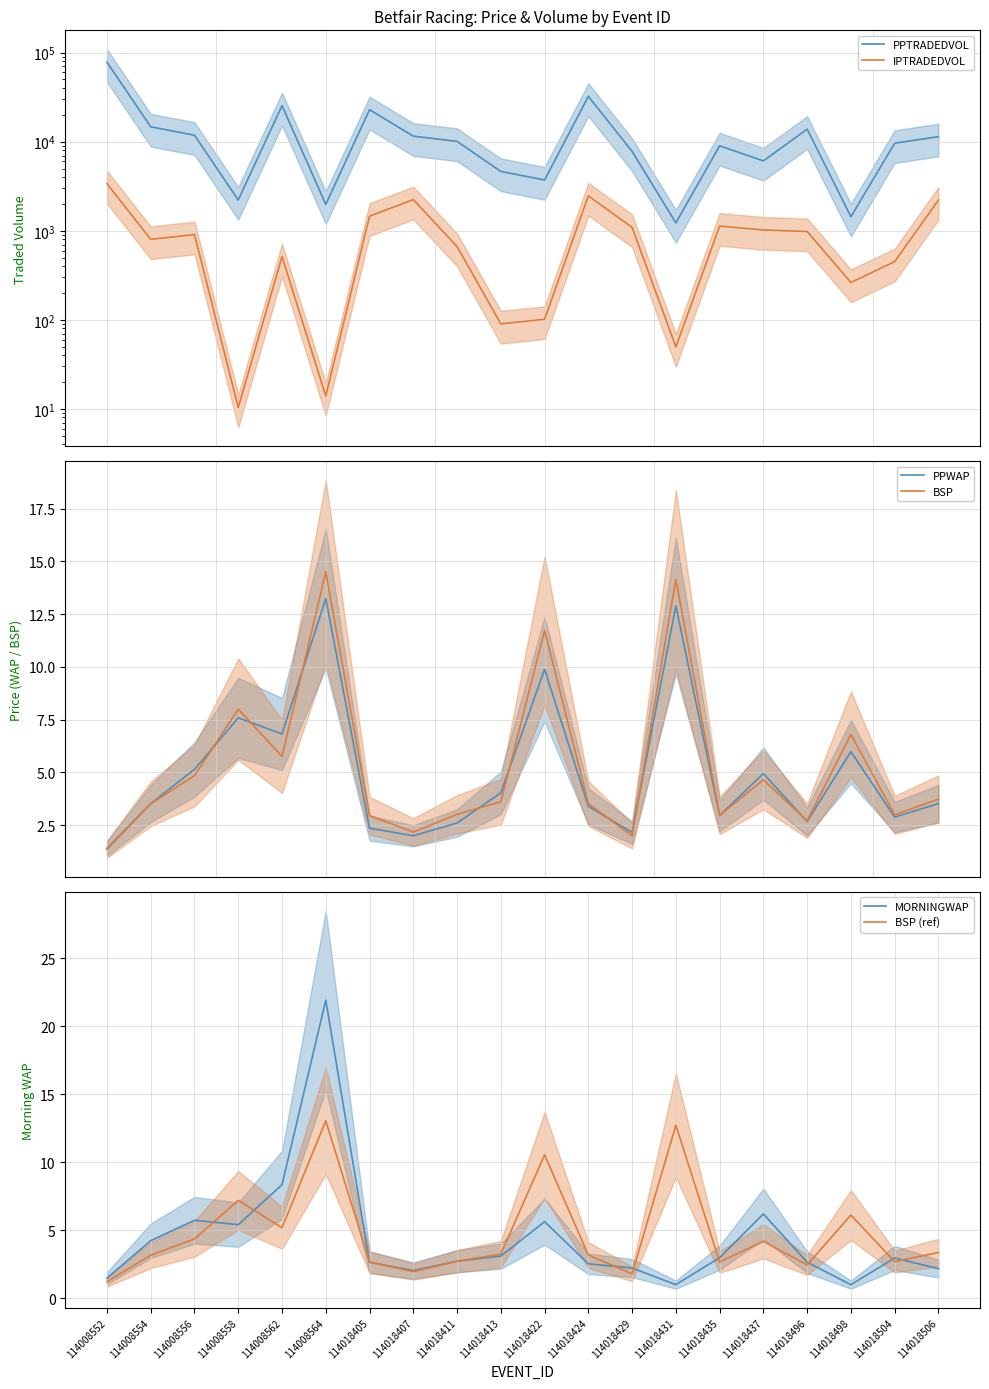

How many times do BSP (ref) and MORNINGWAP cross each other?

11